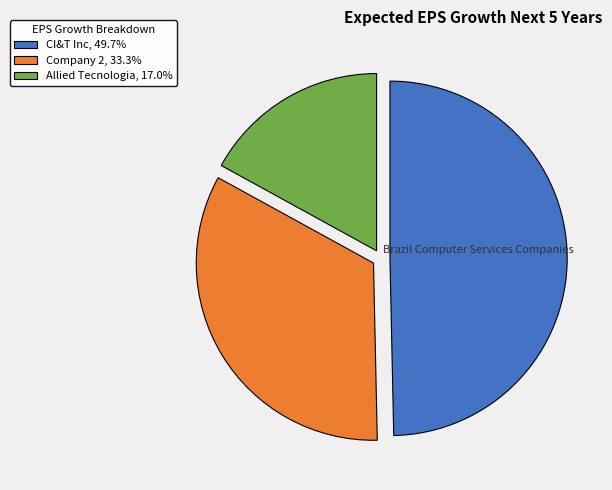

Is there a majority slice in this chart?

No